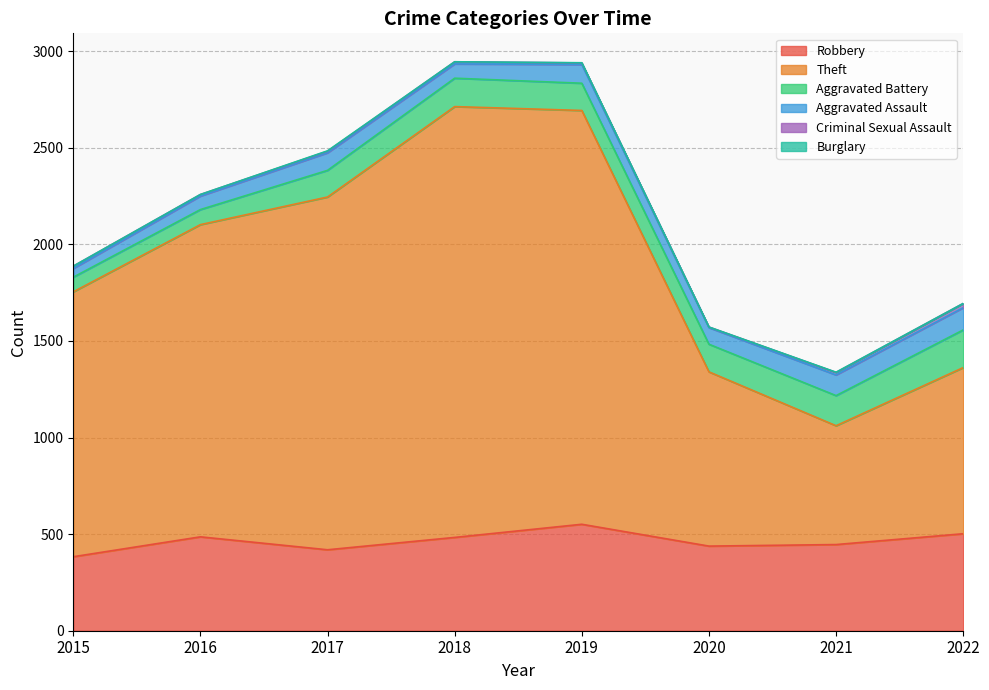

Does the chart display data point markers on the line(s)?

No